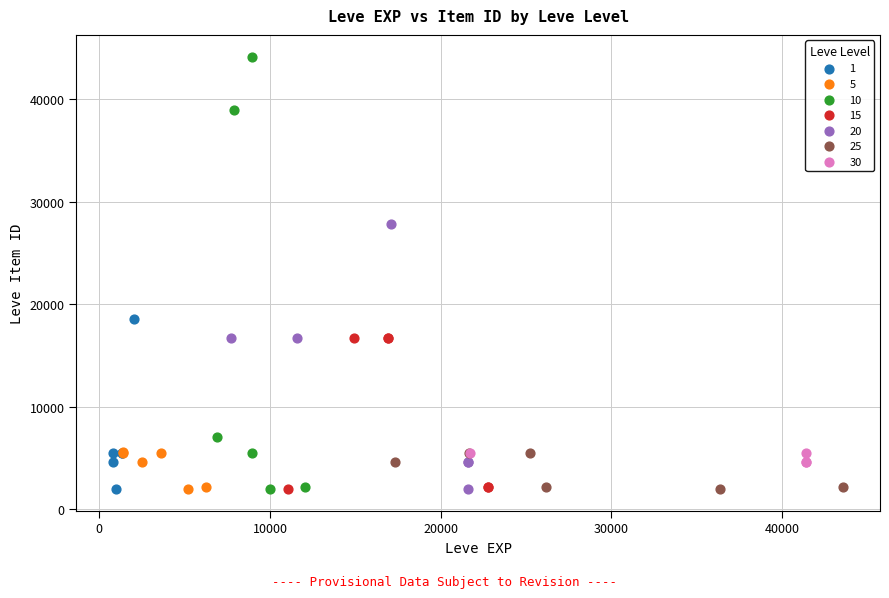

Which series has the largest Y range (max minus min)?

10